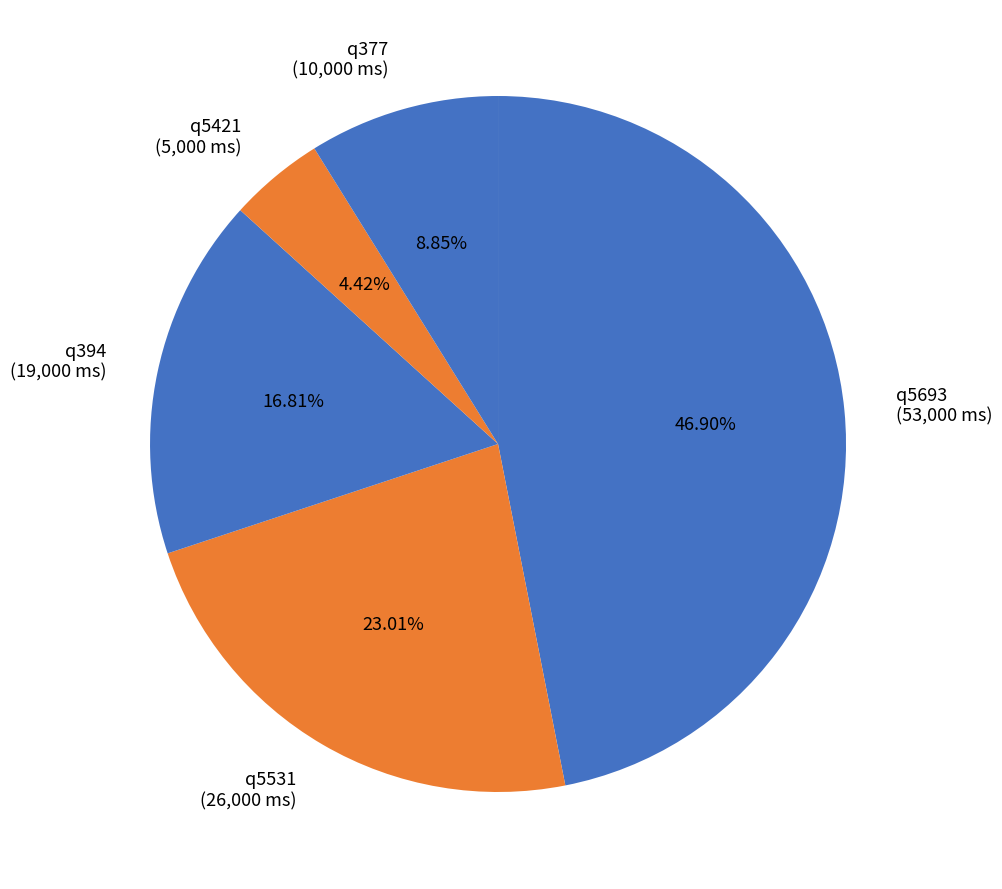

Which slice is the largest?

q5693